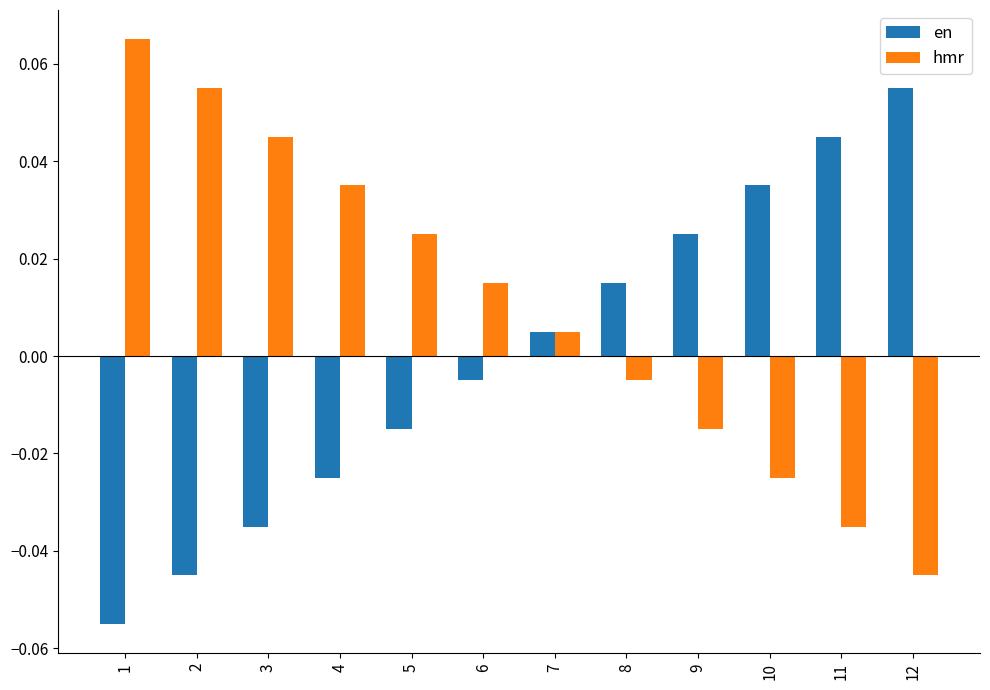

Is the value of hmr at 7 greater than the value of en at 1?

Yes